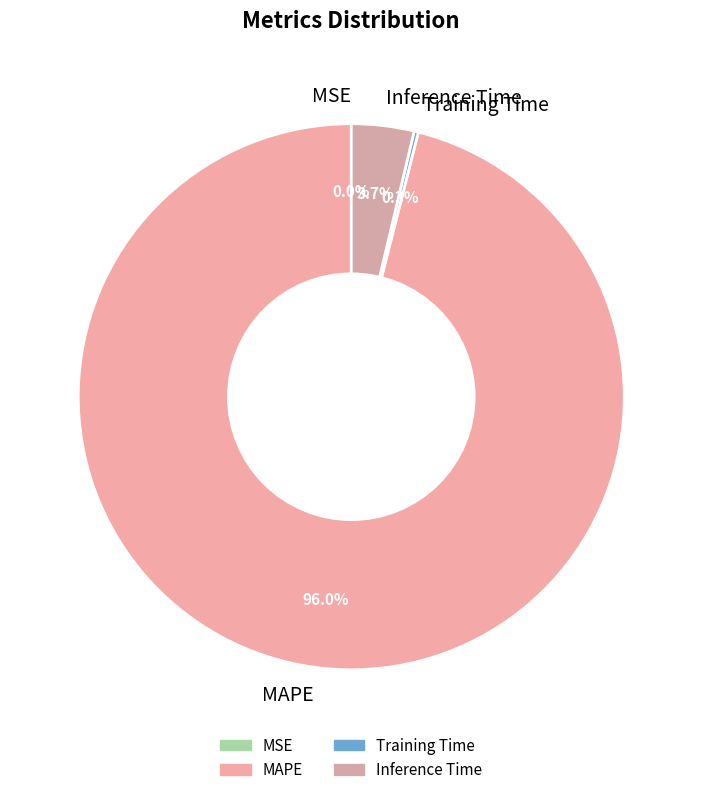

Which has a higher value, MAPE or Inference Time?

MAPE